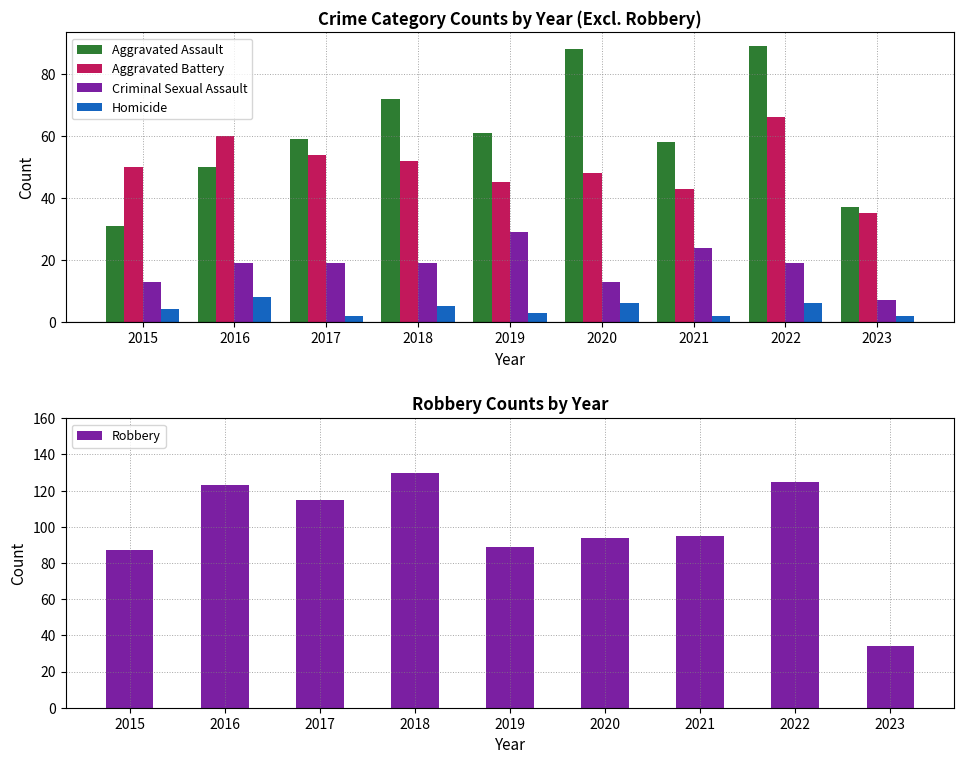

Which series has the largest range (max minus min)?

Robbery